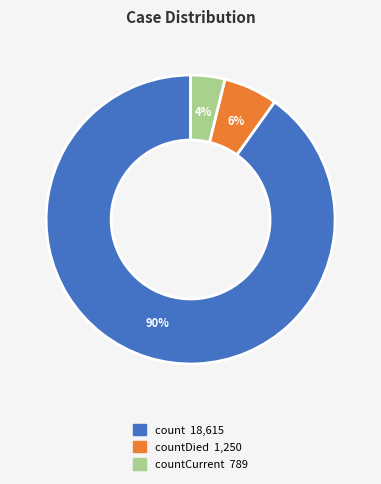

To the nearest percent, what is the difference between the largest and smallest slice percentages?

86%